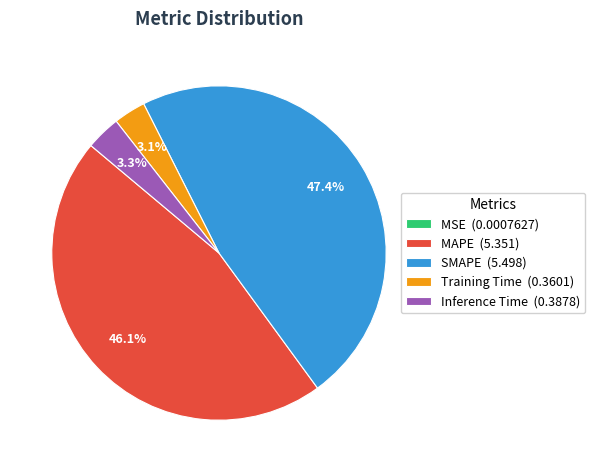

Combined, do Inference Time and Training Time account for over 50%?

No